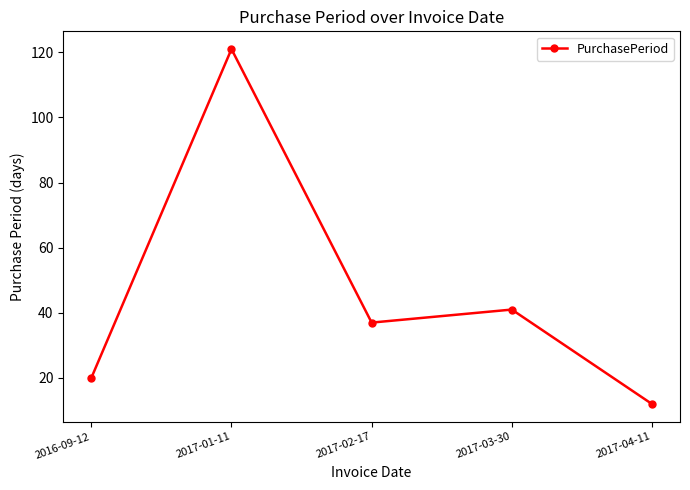

List the labels in order of value, smallest first.

2017-04-11, 2016-09-12, 2017-02-17, 2017-03-30, 2017-01-11